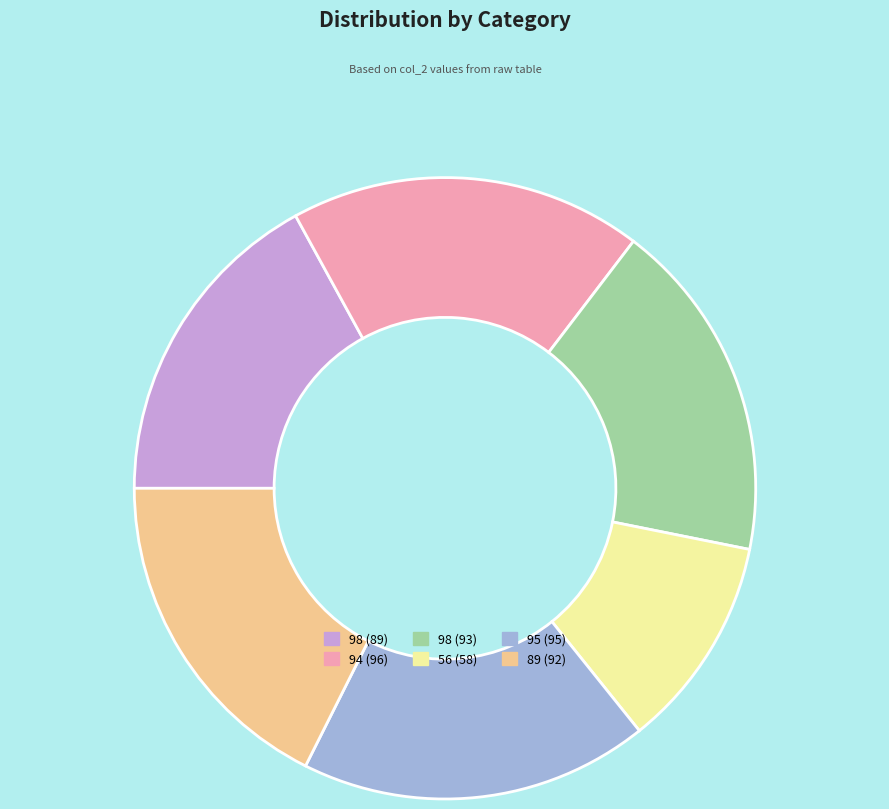

Is it true that 98 (93) is 8% of the pie?

False